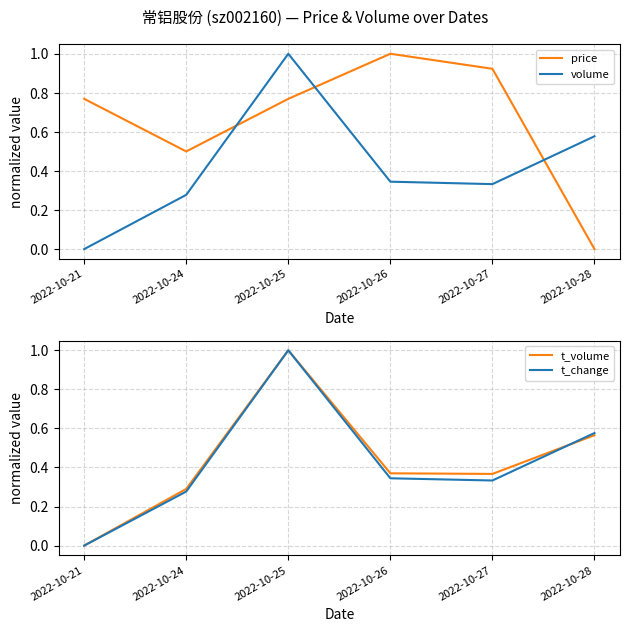

How many times do t_volume and volume cross each other?

1